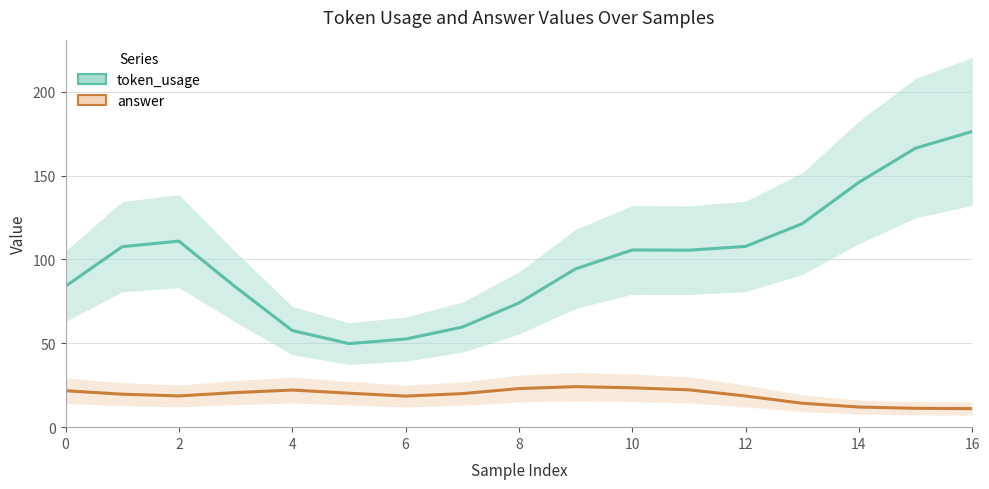

Which series changed the most between 8 and 11?

token_usage